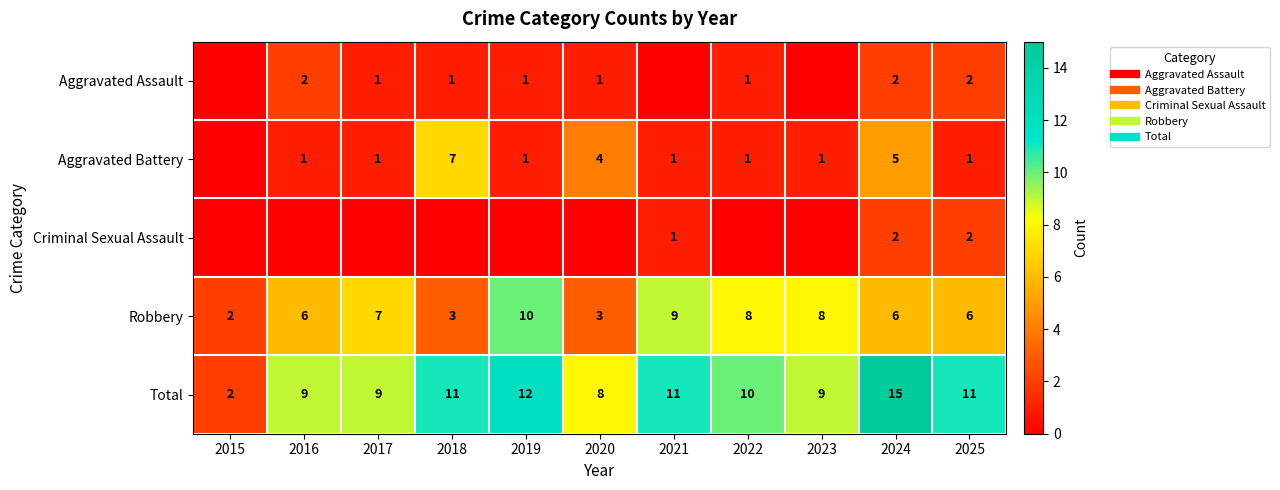

Which category has the highest value in the Aggravated Battery series?

2018